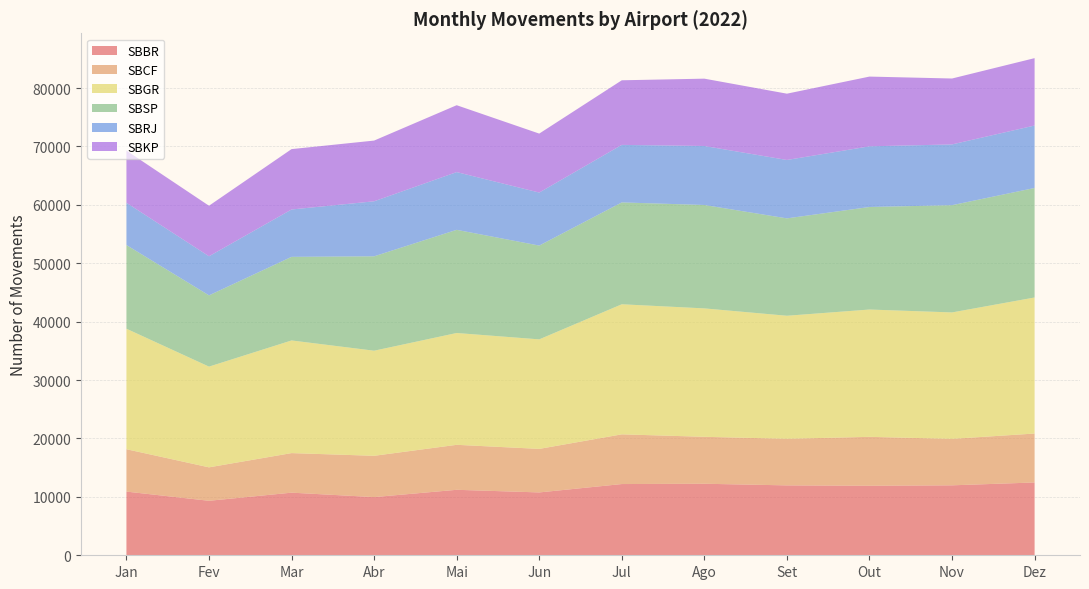

Reading left to right, list all the values displayed in this chart.

SBBR: 10903	9329	10721	9961	11211	10761	12196	12247	11968	11903	11977	12465
SBCF: 7257	5727	6774	7071	7702	7455	8510	8038	7978	8376	7956	8379
SBGR: 20634	17248	19289	17996	19147	18754	22273	21988	21067	21800	21650	23297
SBSP: 14327	12200	14314	16163	17666	16060	17440	17704	16674	17555	18363	18750
SBRJ: 7236	6695	8112	9421	9885	9078	9852	10104	10001	10390	10406	10695
SBKP: 8935	8651	10337	10396	11453	10095	11061	11529	11351	11941	11284	11537